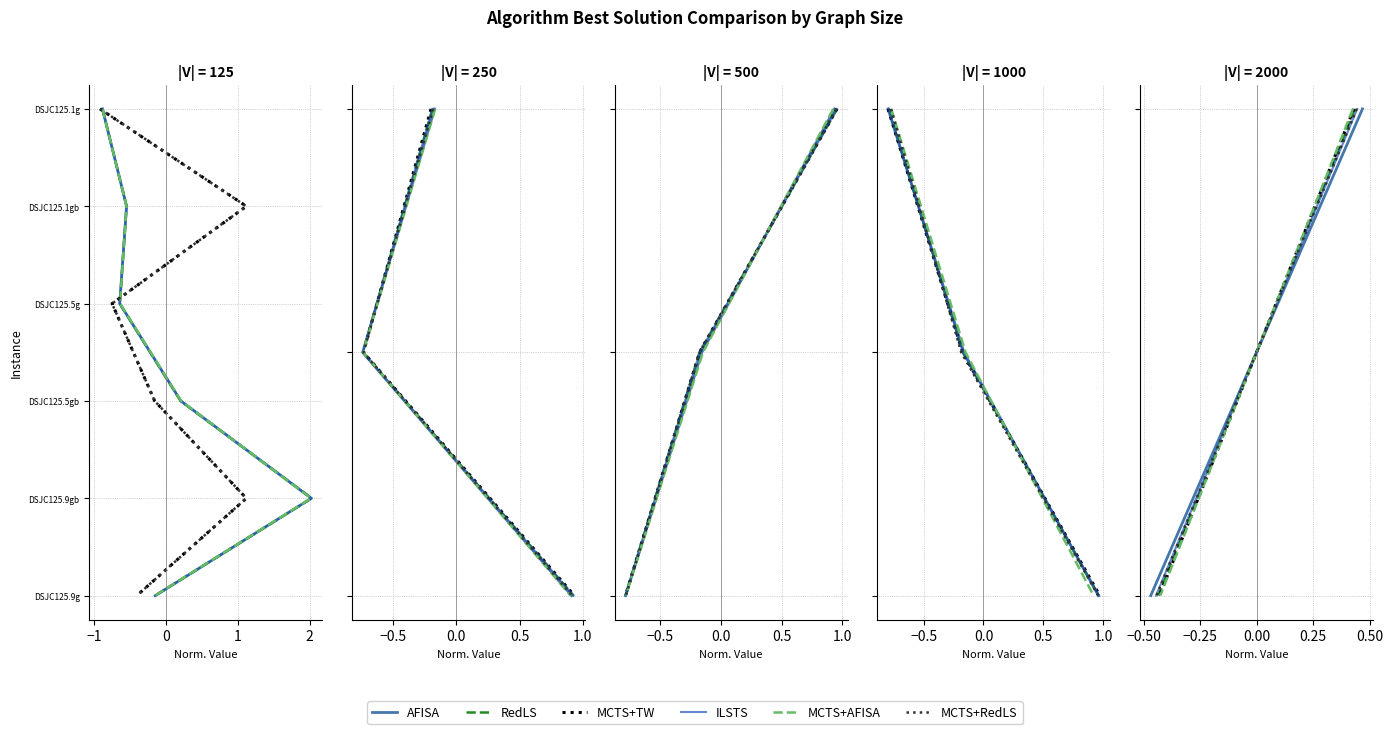

Which series has the largest range (max minus min)?

AFISA